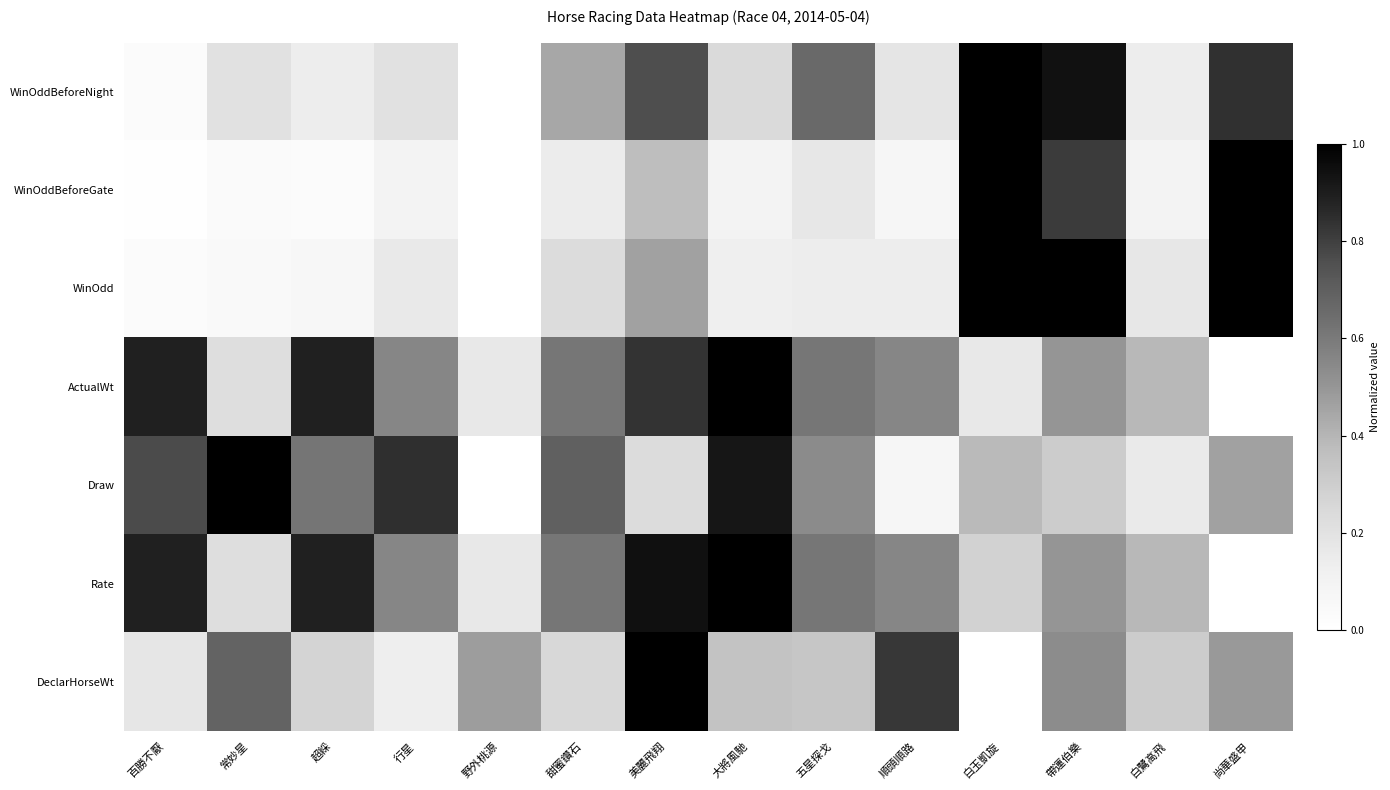

What is the difference between the highest and lowest values at 帶運伯樂?

0.7